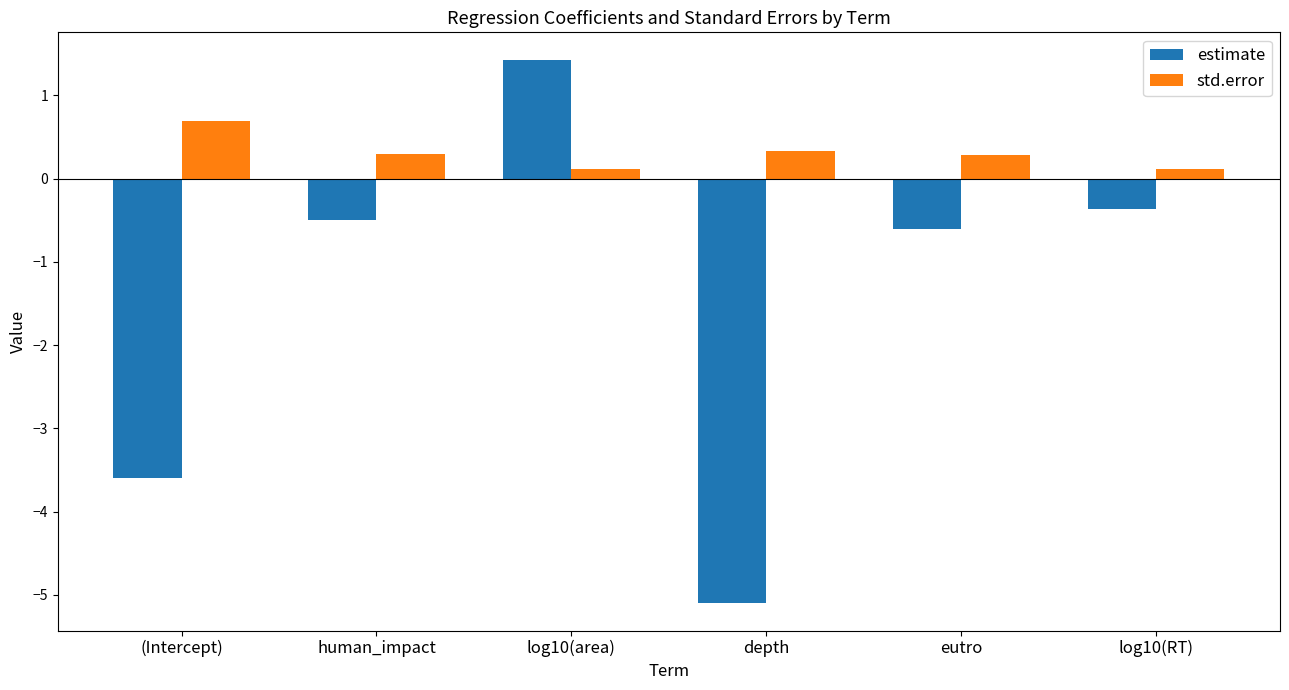

True or false: std.error has a value of 0.3 at eutro.

True